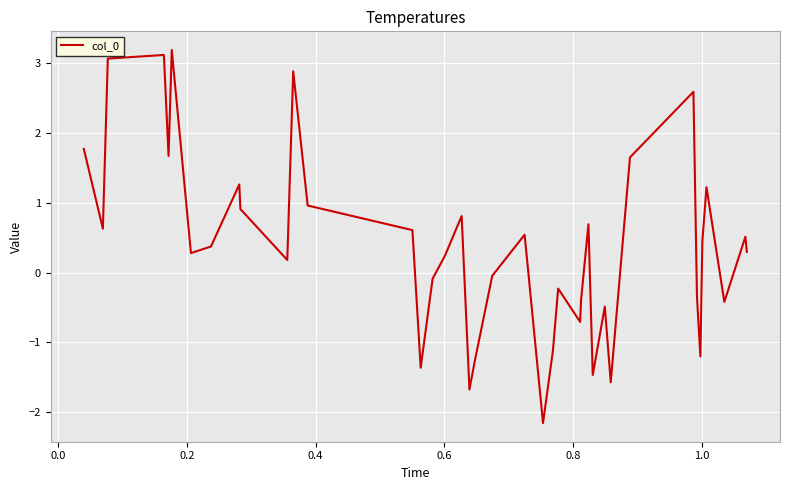

What is the minimum value shown in the chart?

-2.2